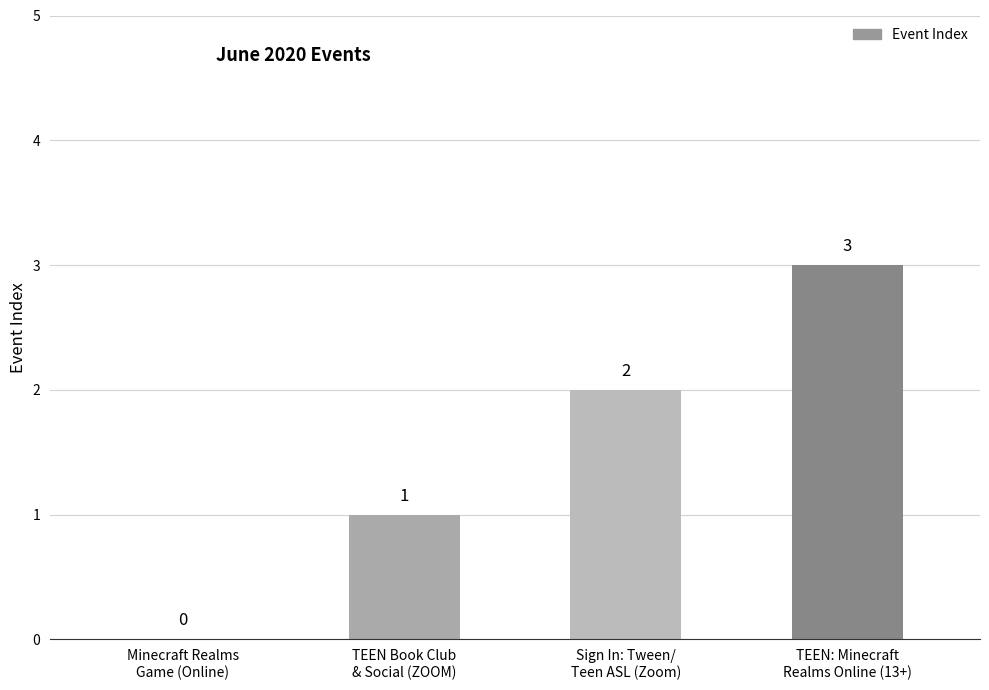

How many values are between 1 and 3?

3